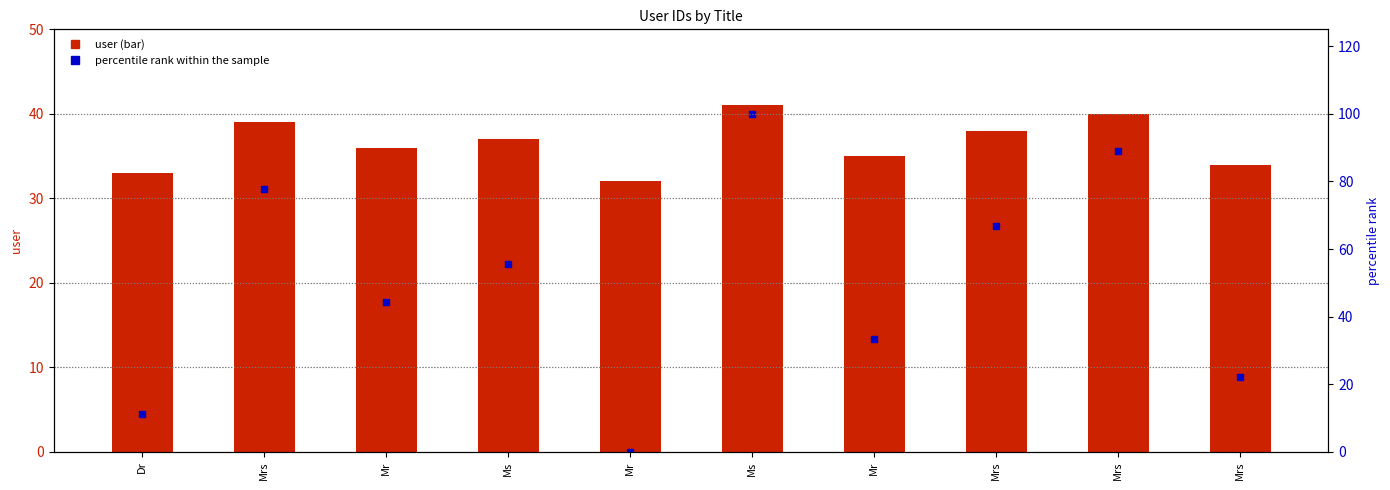

Which series reaches the minimum Y coordinate?

percentile rank within the sample